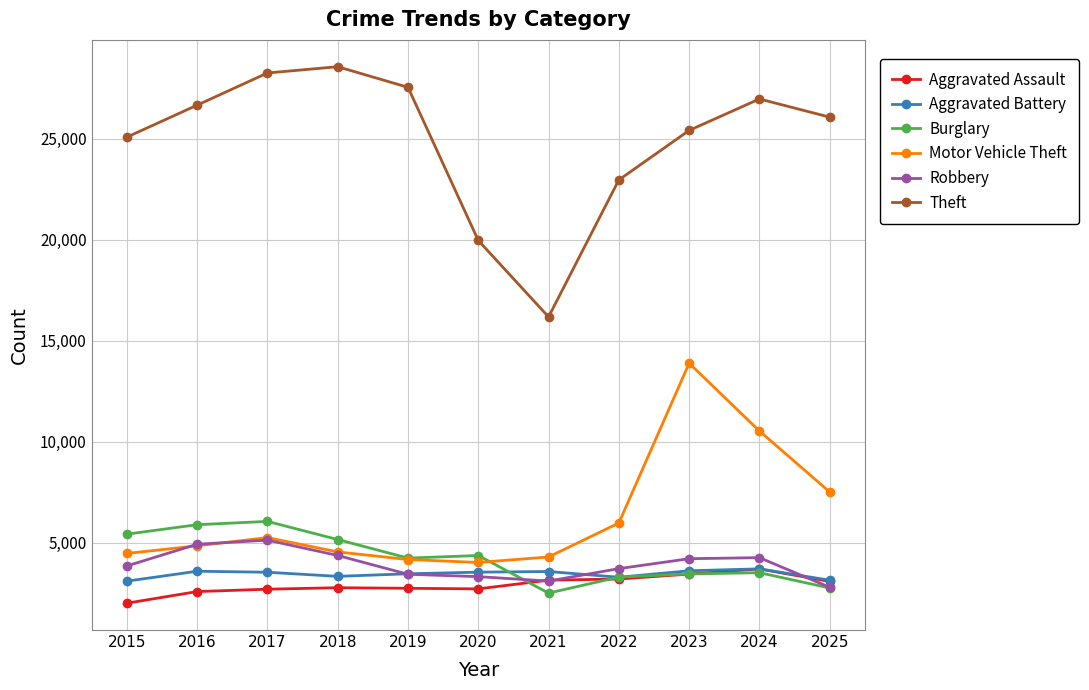

Which series has the largest total across all categories?

Theft